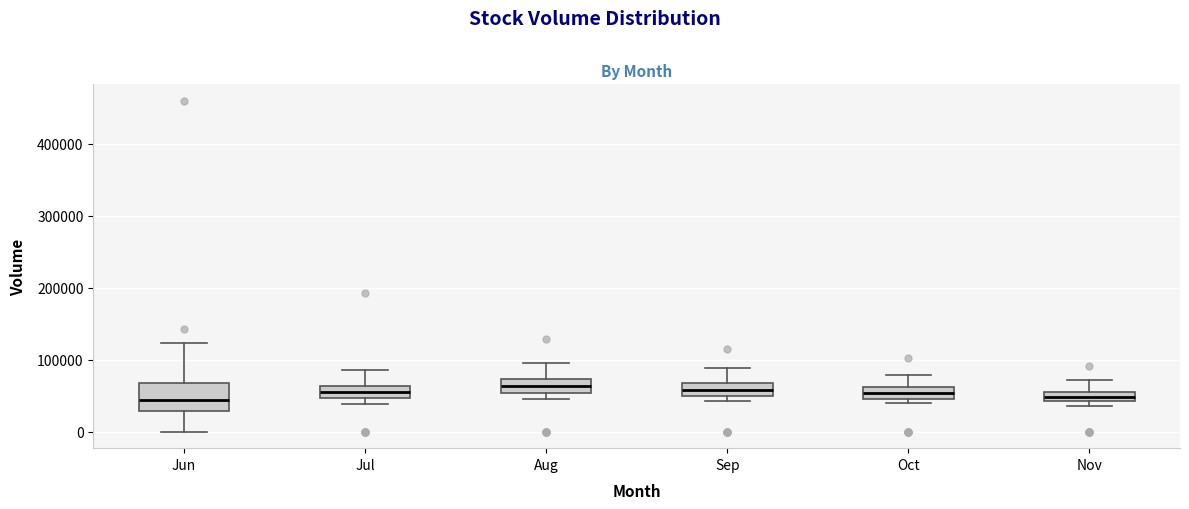

Comparing the boxes themselves (not the whiskers), which one is the tallest?

Jun